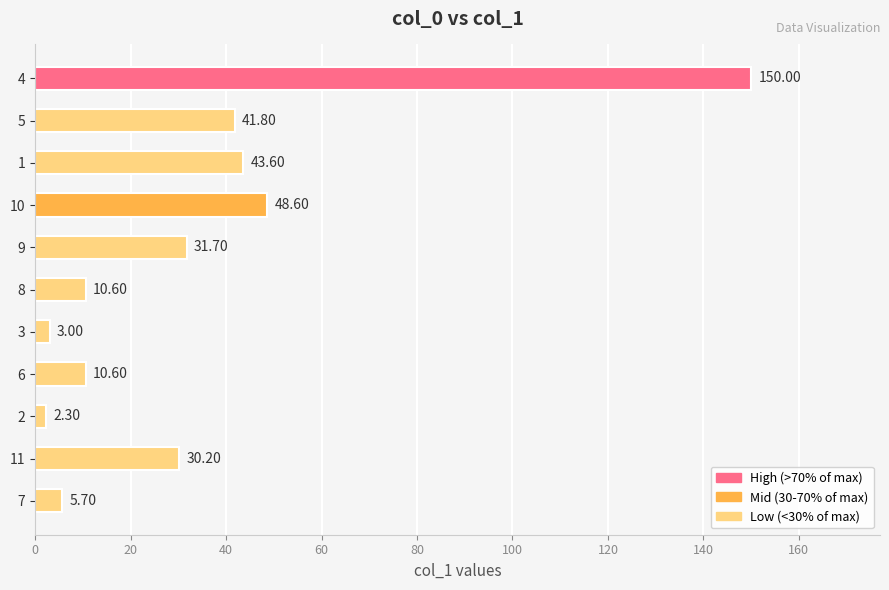

What is the difference between the values at 7 and 3?

2.7